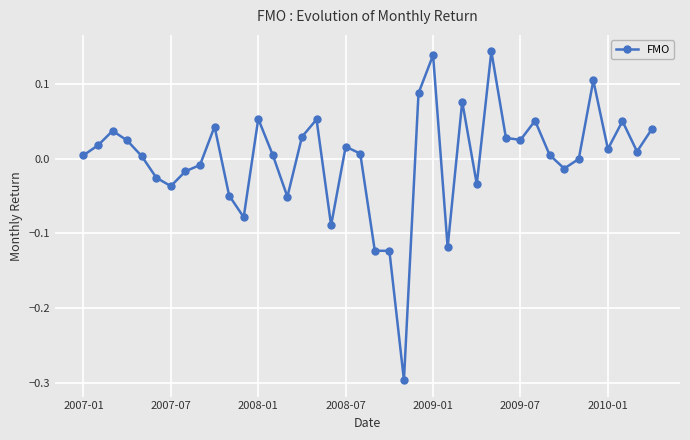

What is the minimum value shown in the chart?

-0.3